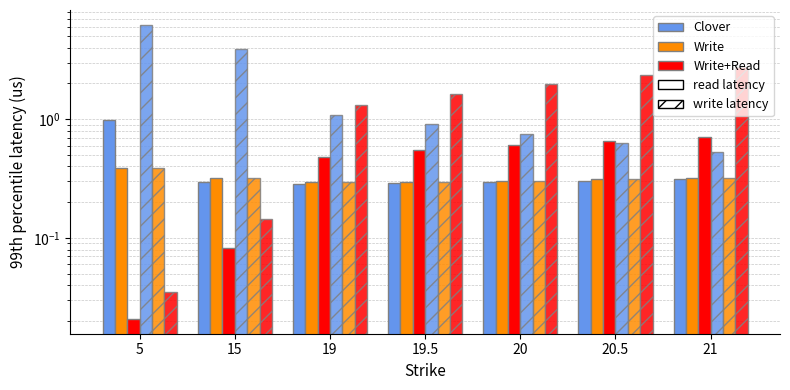

Which series has the largest total across all categories?

Write+Read